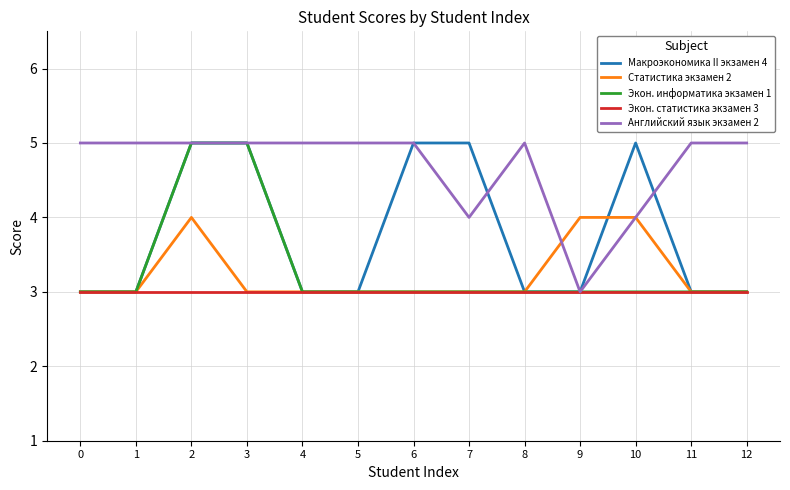

What is the minimum value shown in the chart?

3